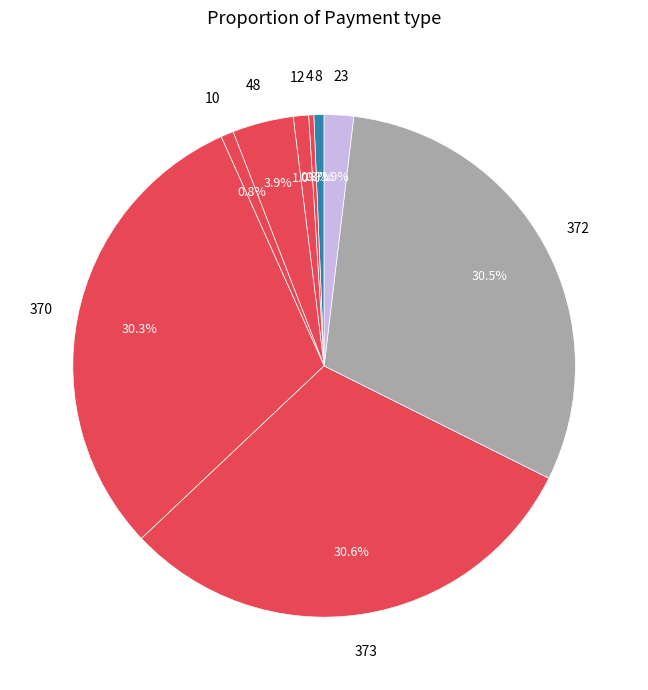

How many slices are in this pie chart?

9